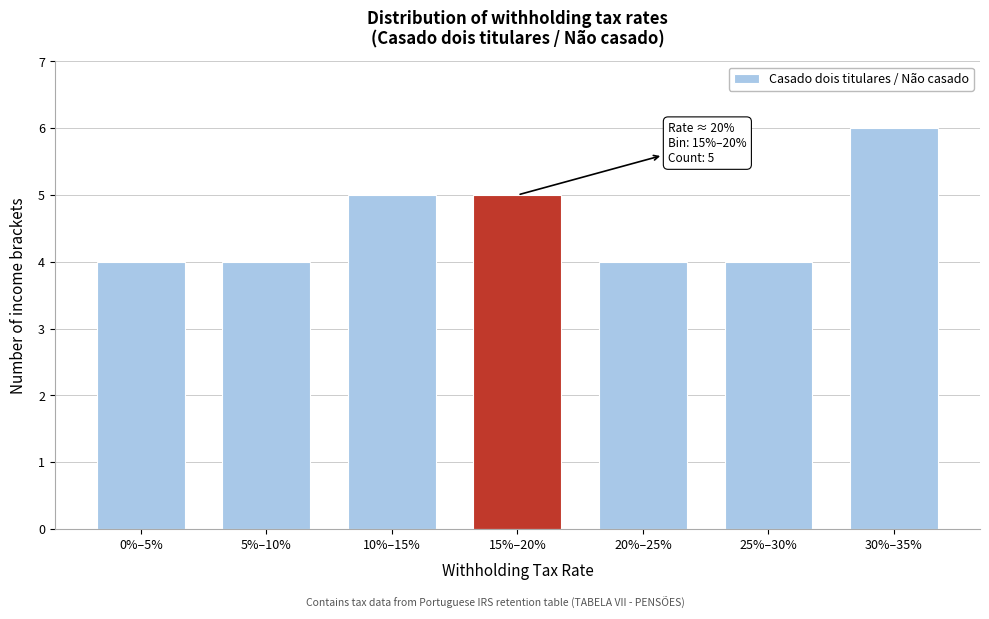

Reading left to right, list all the values displayed in this chart.

0%–5%=4	5%–10%=4	10%–15%=5	15%–20%=5	20%–25%=4	25%–30%=4	30%–35%=6